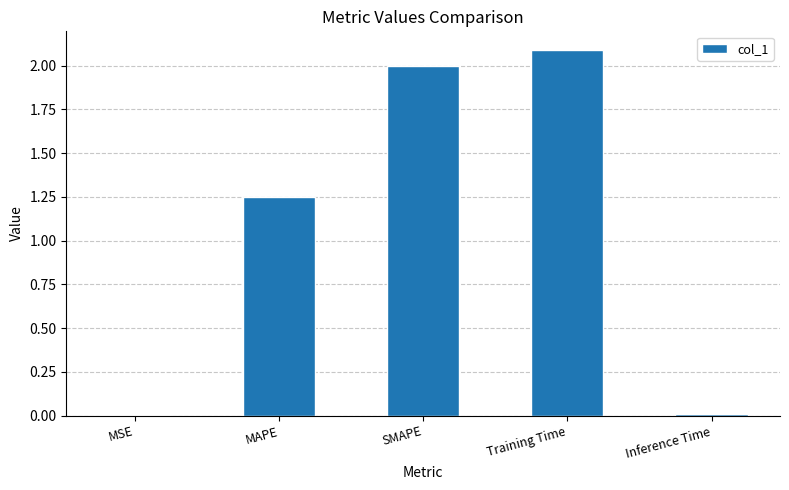

True or false: the data shows 2.1 at Training Time.

True